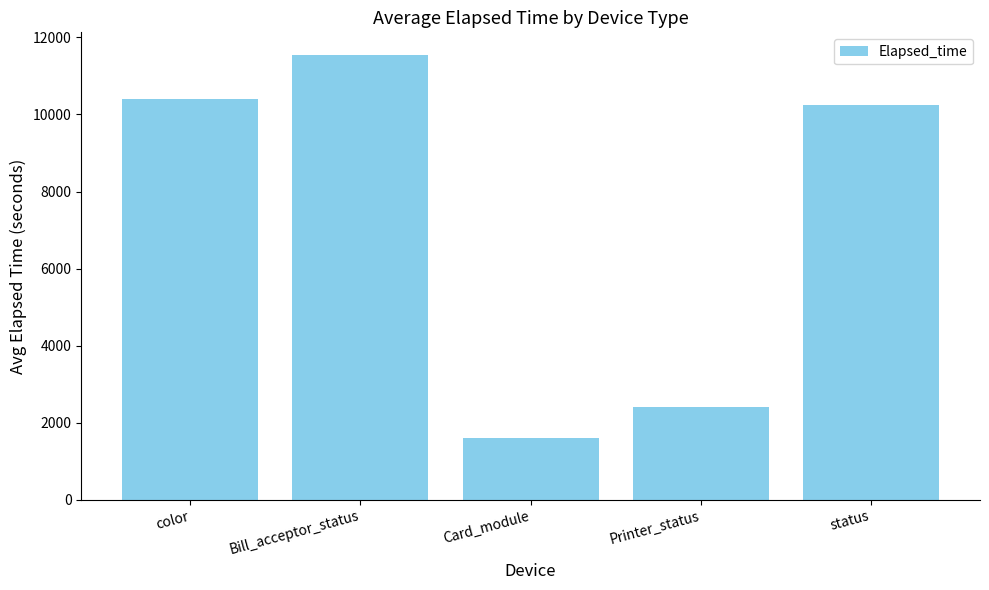

What is the minimum value shown in the chart?

1588.0